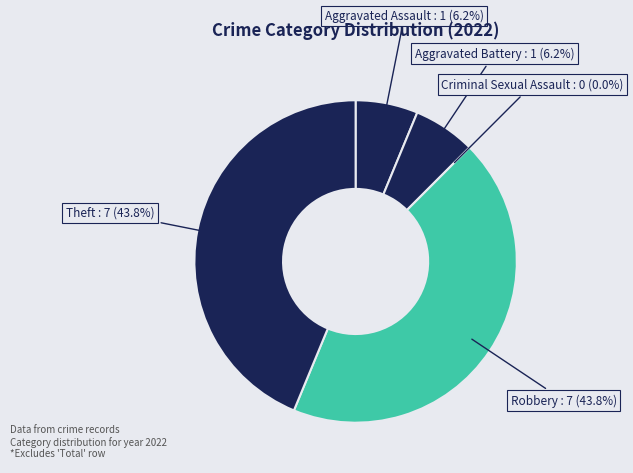

Which slice is the smallest?

Criminal Sexual Assault